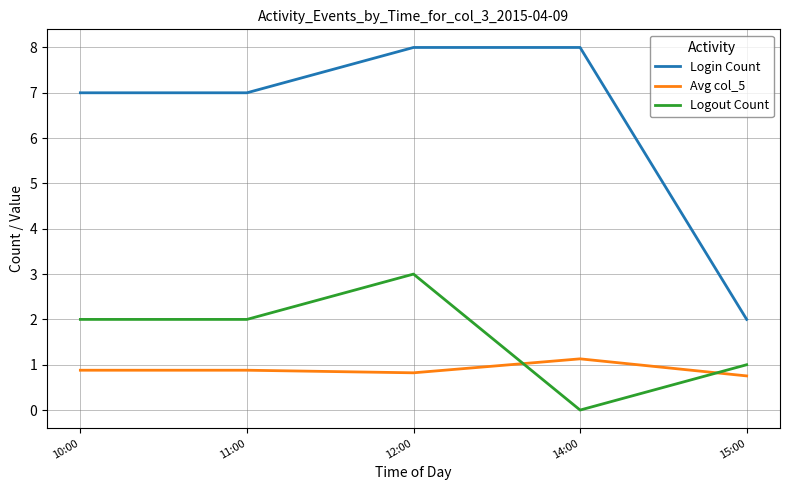

What position from the left is 14:00?

4